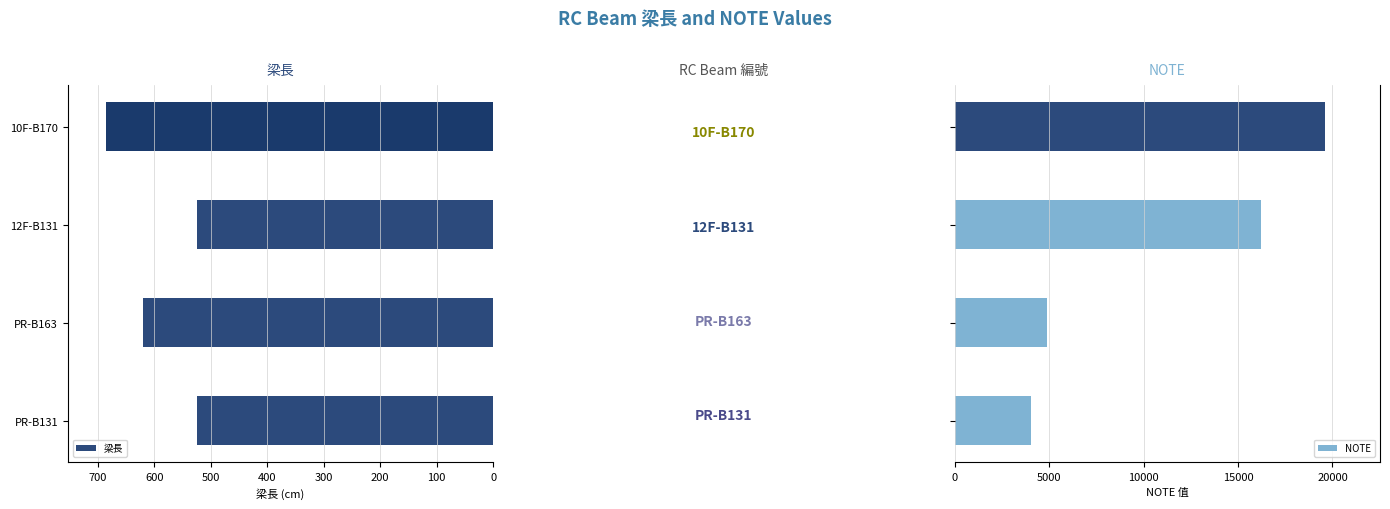

The value of 梁長 at PR-B131 is 525. True or false?

True